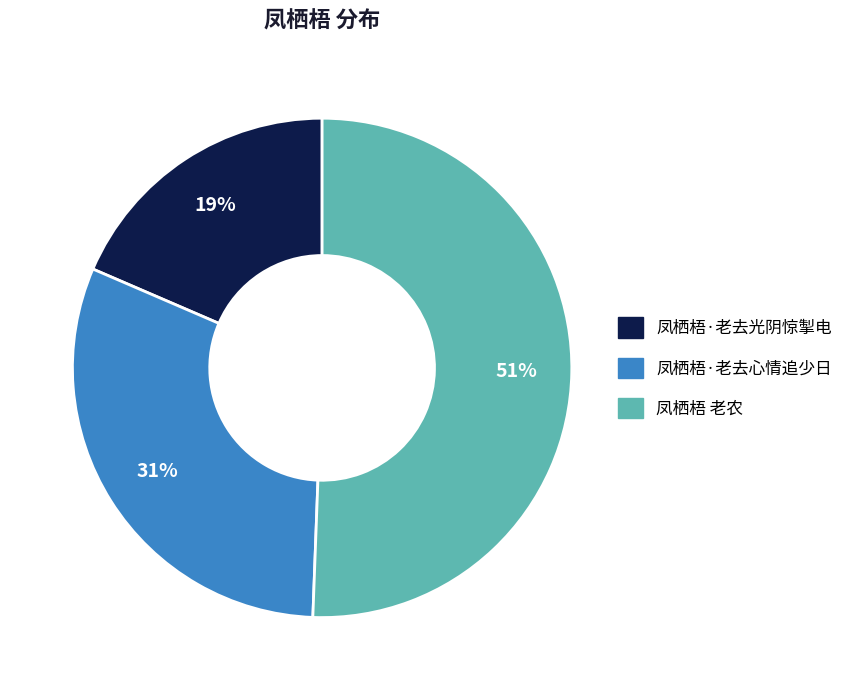

Is it true that 凤栖梧 老农 is 63% of the pie?

False